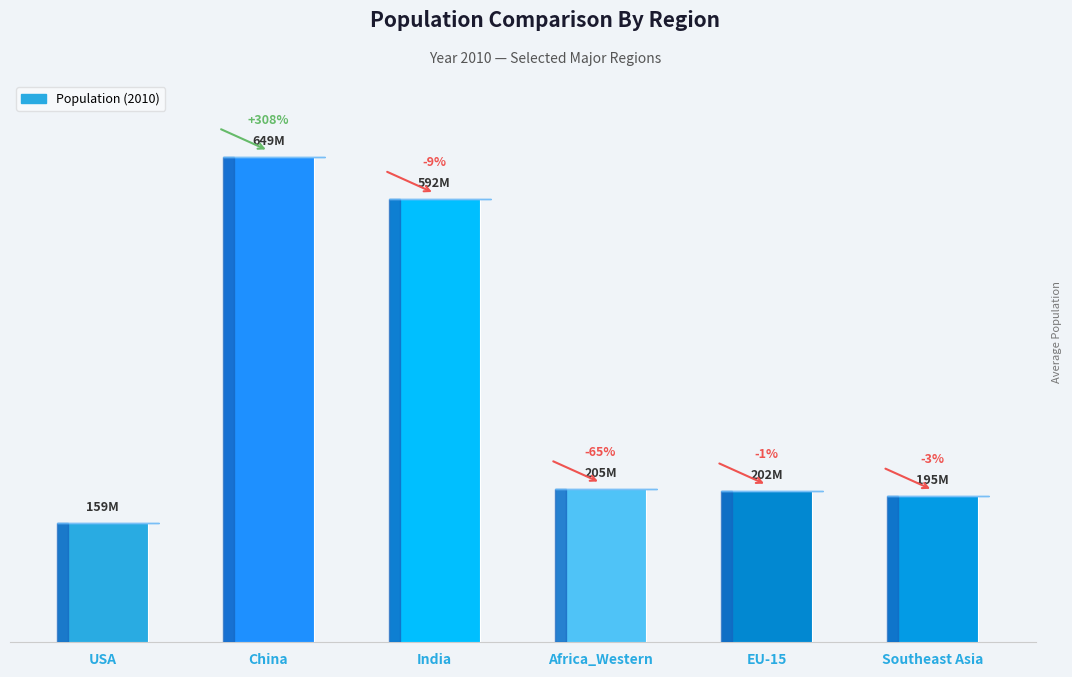

Reading left to right, transcribe all the data shown in this chart.

USA=159247887	China=648988367	India=592067546	Africa_Western=204963049	EU-15=202085508	Southeast Asia=195177345